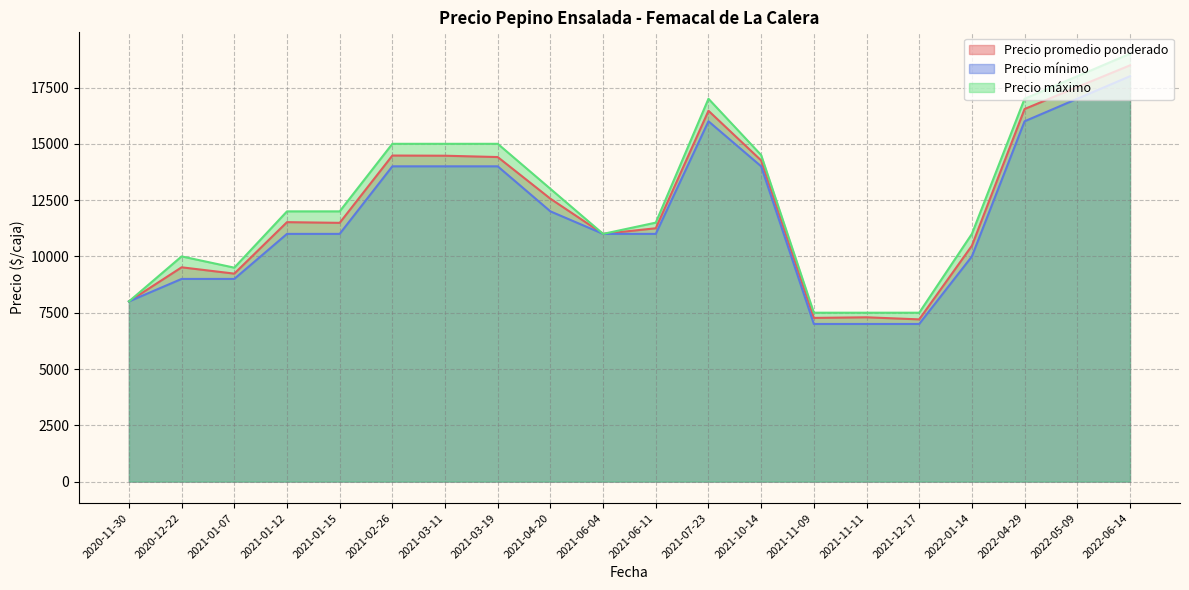

True or false: Precio promedio ponderado has a value of 20699 at 2021-02-26.

False